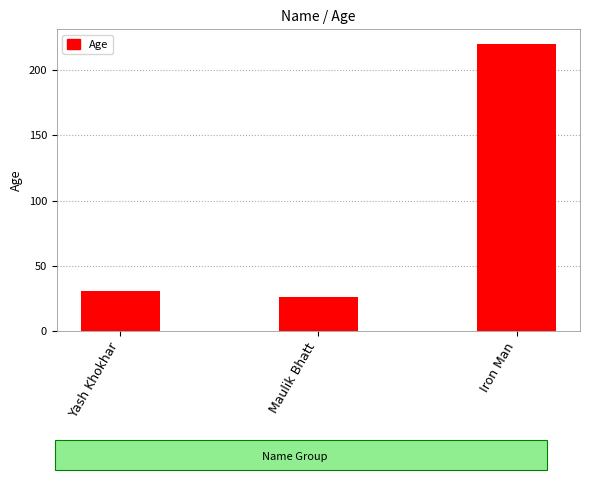

List the labels in order of value, largest first.

Iron Man, Yash Khokhar, Maulik Bhatt